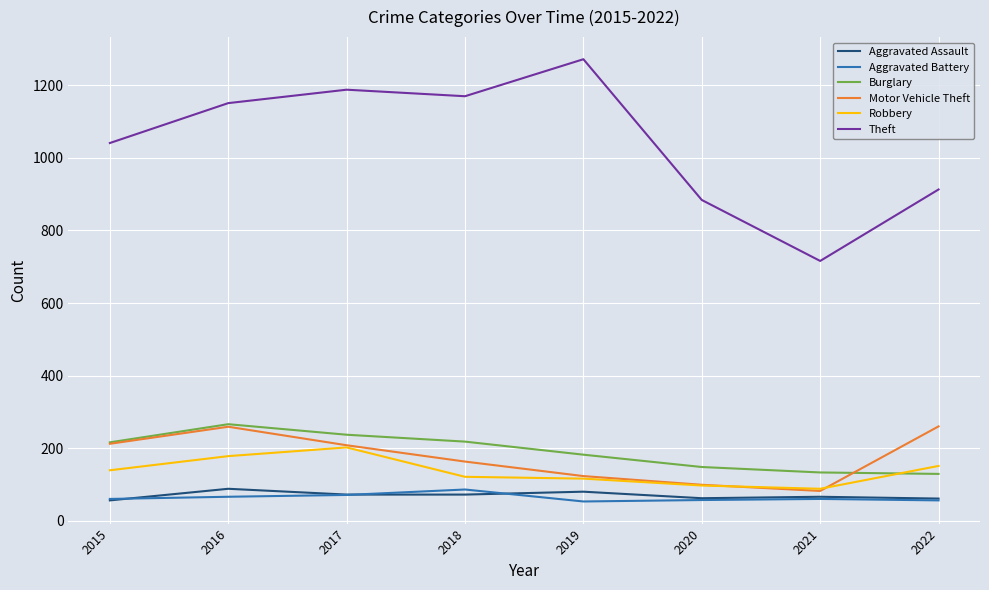

True or false: Aggravated Battery and Robbery intersect in this chart.

False